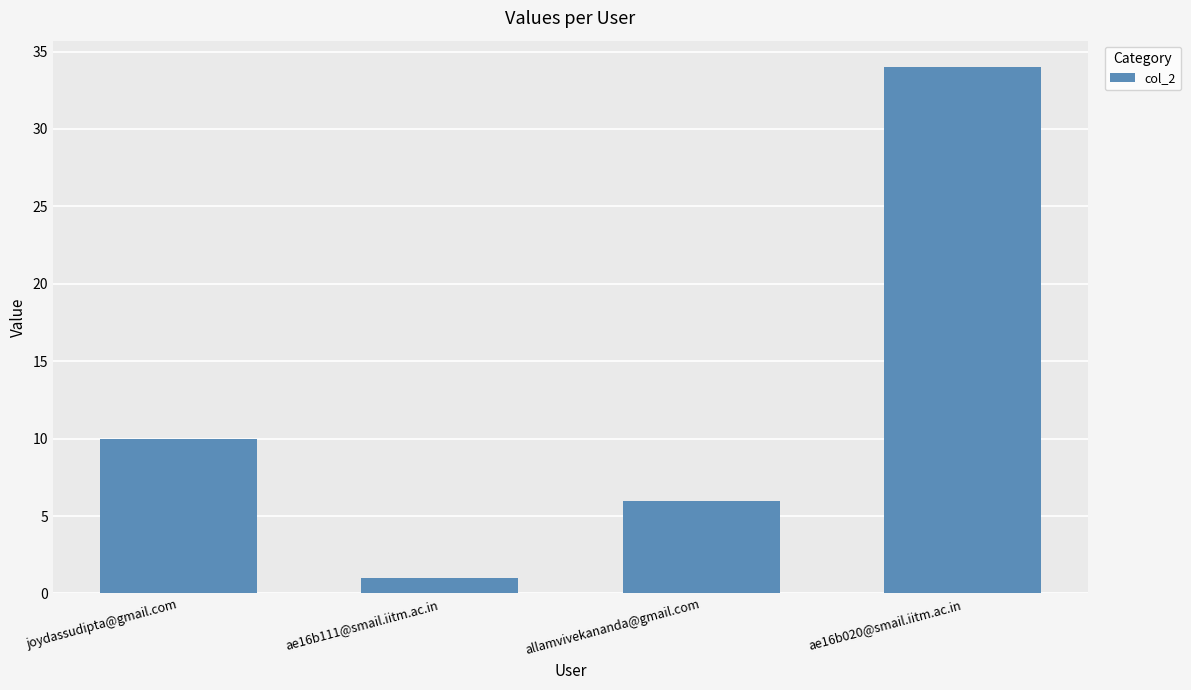

True or false: the data shows 10 at joydassudipta@gmail.com.

True